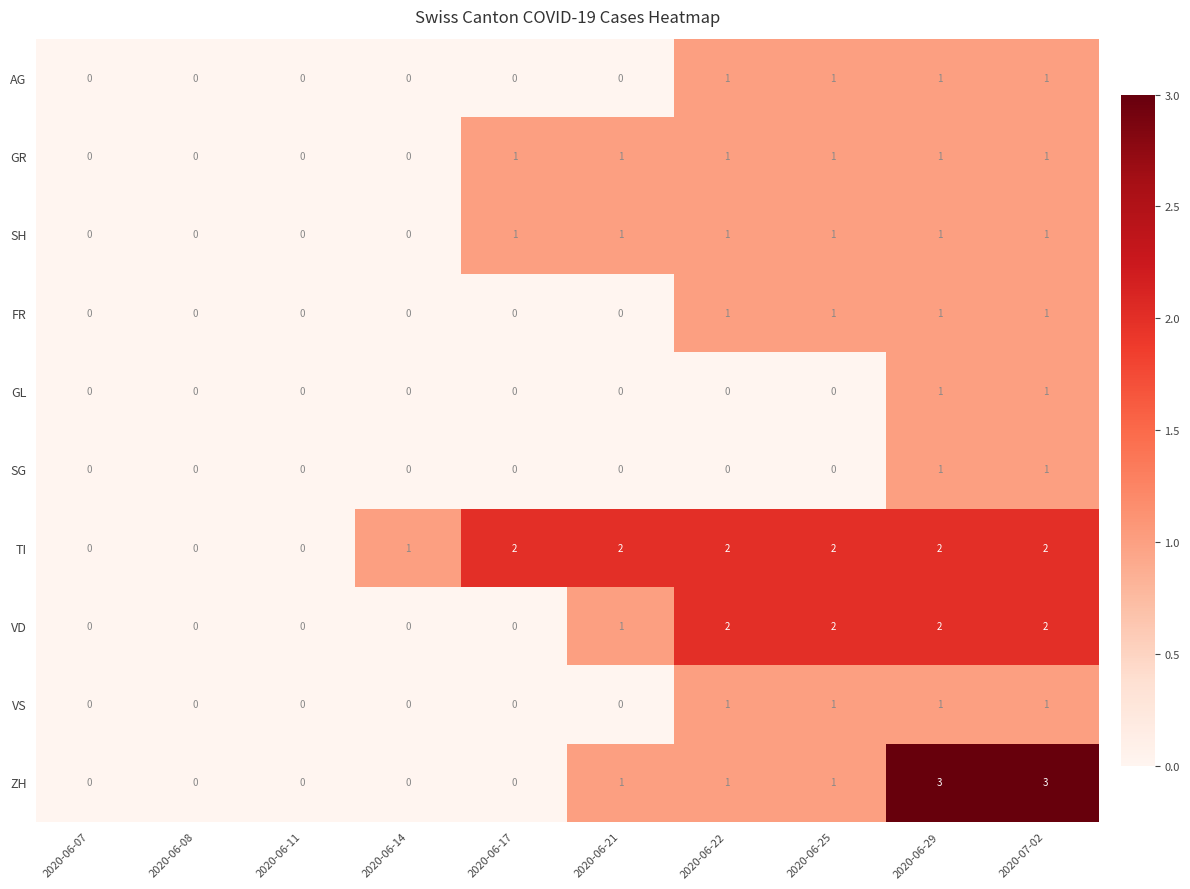

What is the sum of all VS values?

4